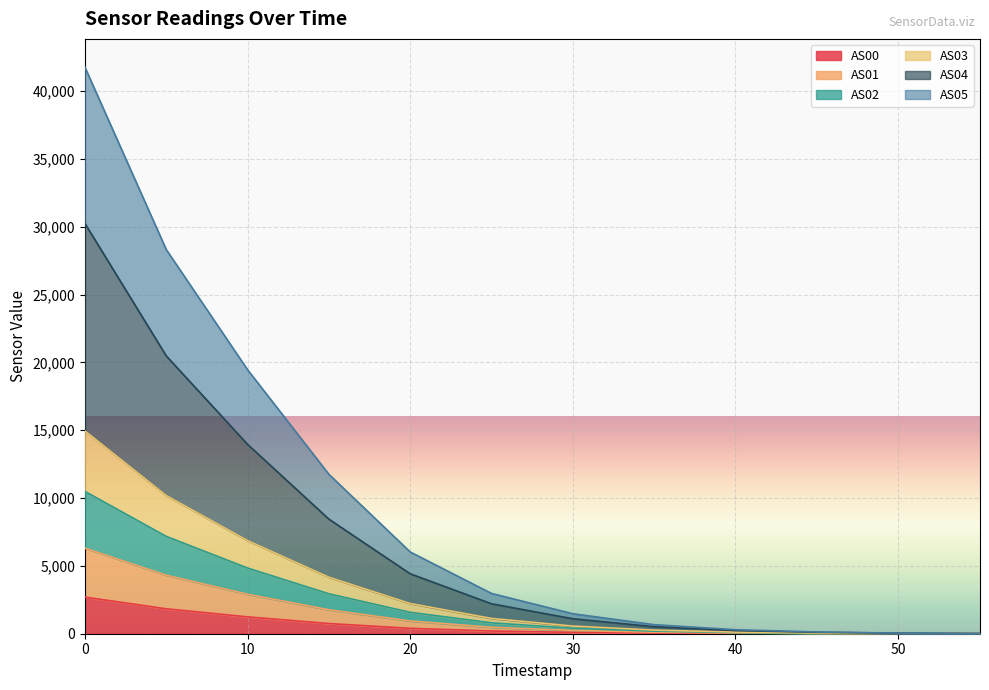

What are all the series names shown in the legend?

AS00, AS01, AS02, AS03, AS04, AS05